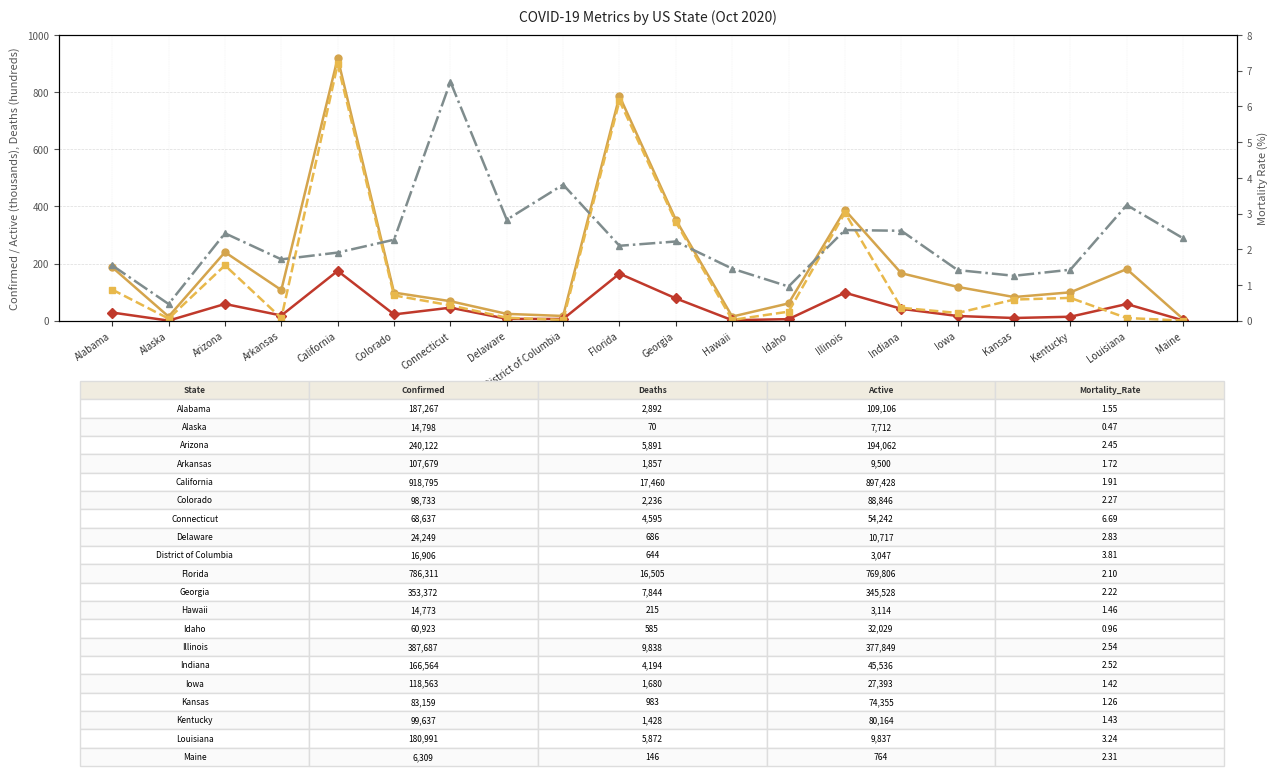

Where do Mortality Rate (%) and Active (k) first cross each other?

Delaware and District of Columbia